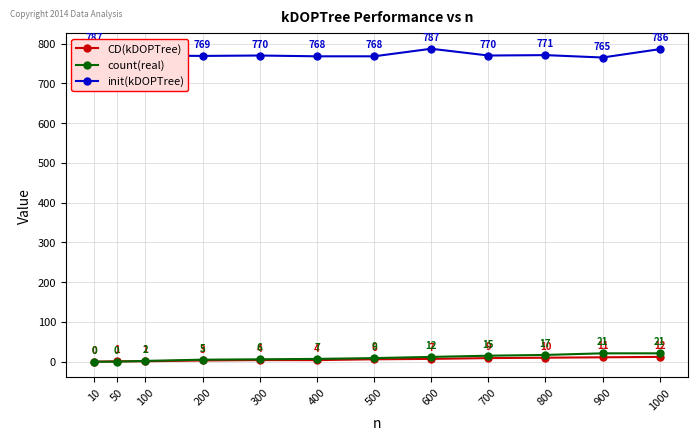

True or false: count(real) has a value of 13 at 500.

False